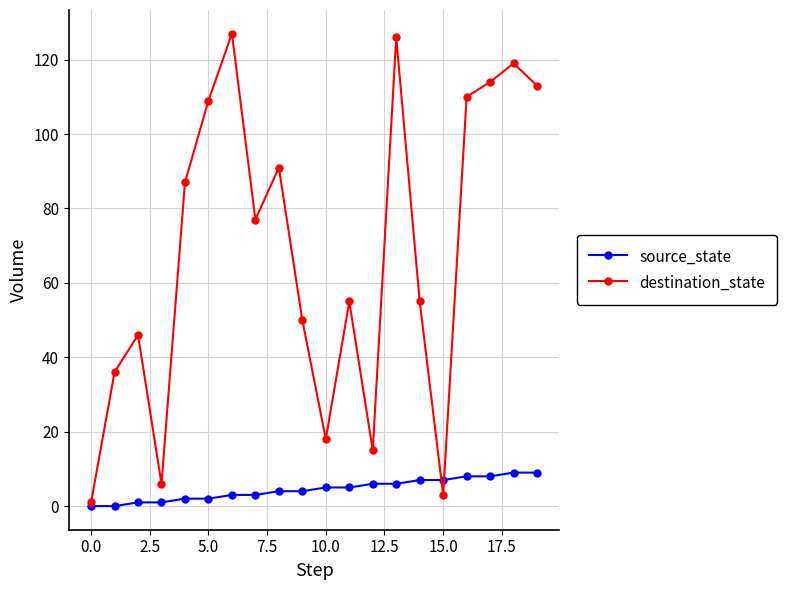

How many interior local valleys does the destination_state series have?

5